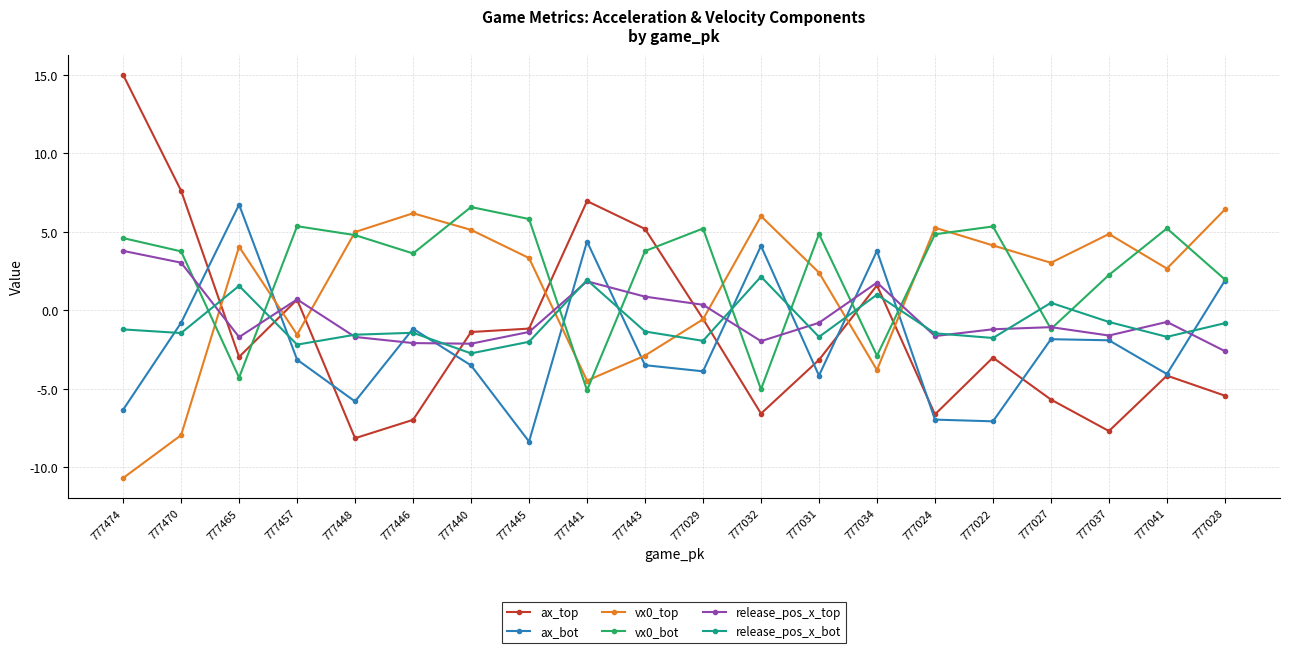

At 777465, list the series in order from largest to smallest.

ax_bot, vx0_top, release_pos_x_bot, release_pos_x_top, ax_top, vx0_bot